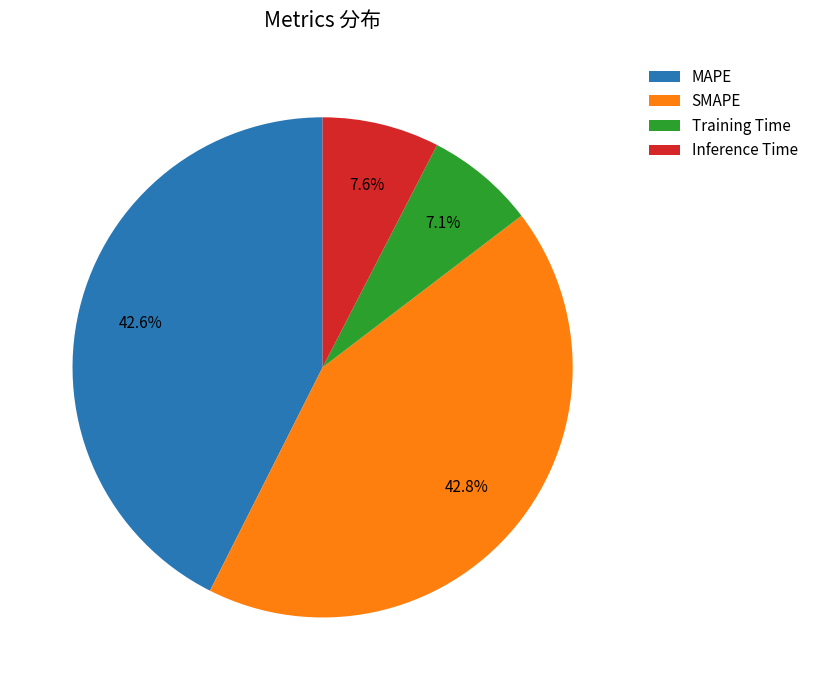

True or false: MAPE accounts for 48% of the total.

False